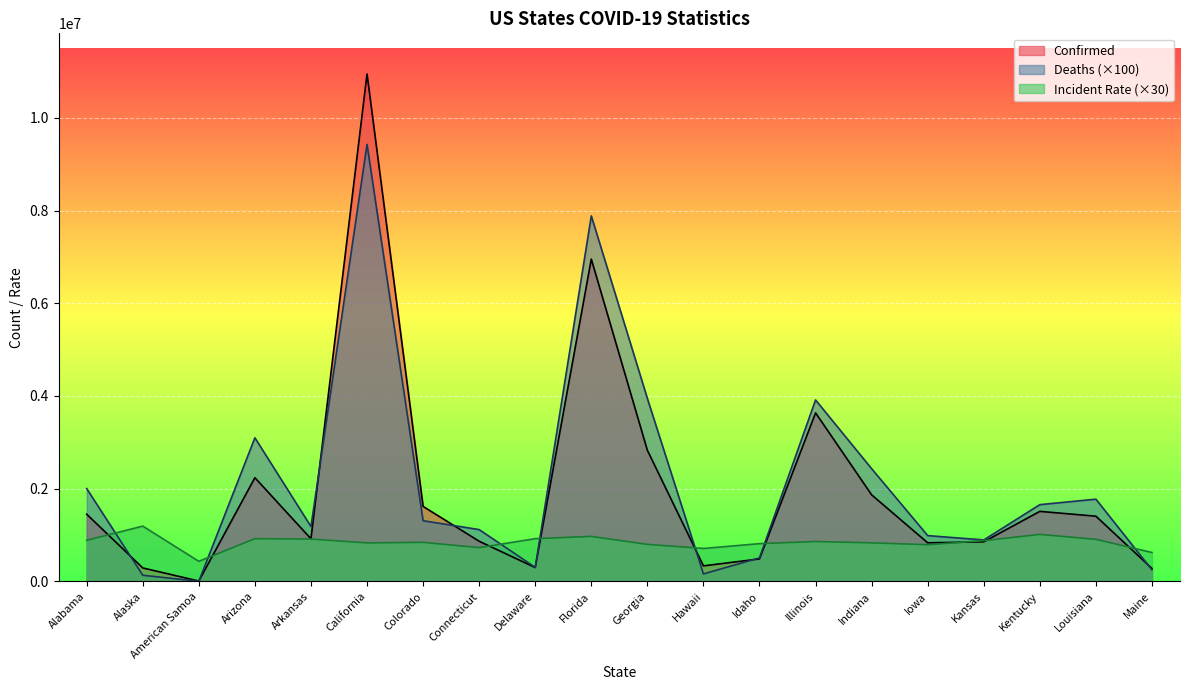

After their last crossing, which series has the higher values: Deaths or Confirmed?

Confirmed